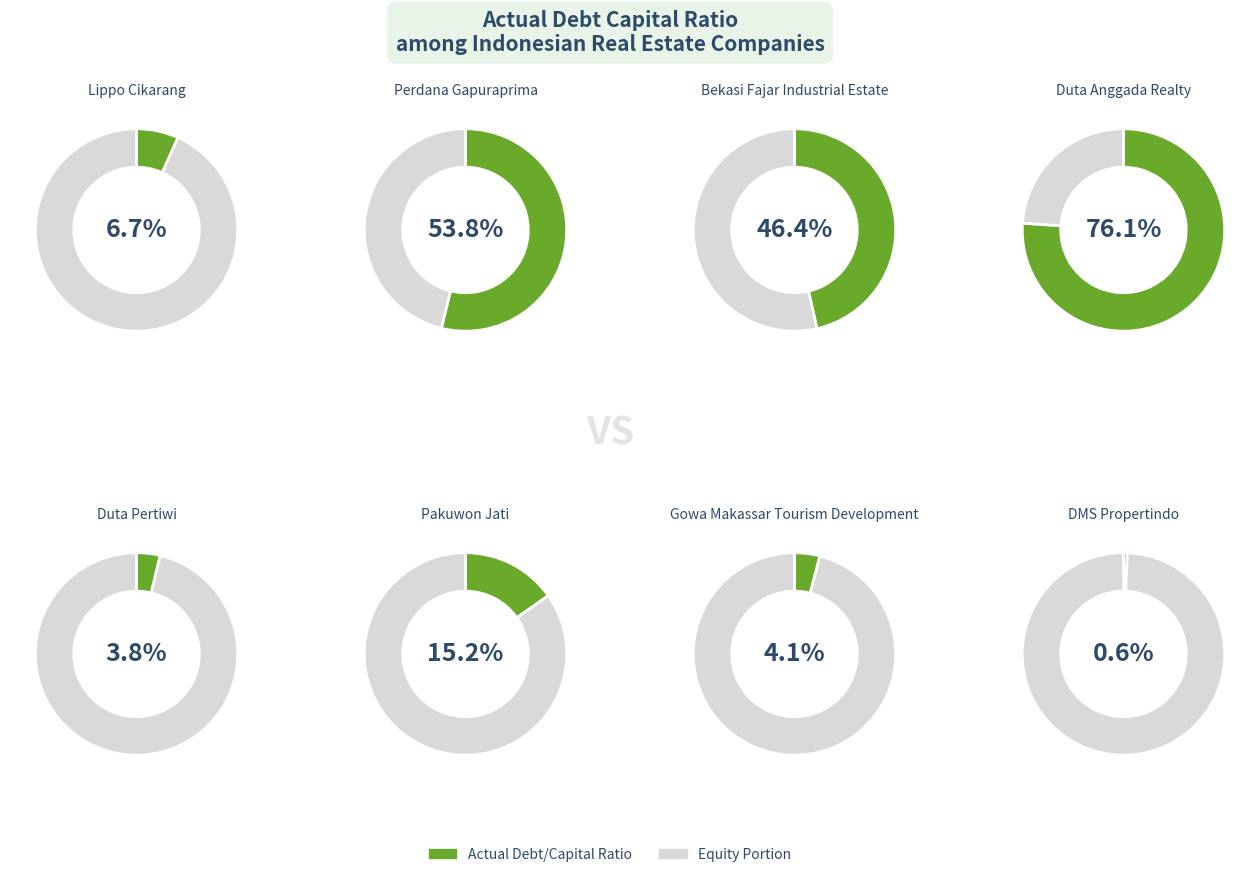

Is it true that PT Perdana Gapuraprima Tbk is 14% of the pie?

False